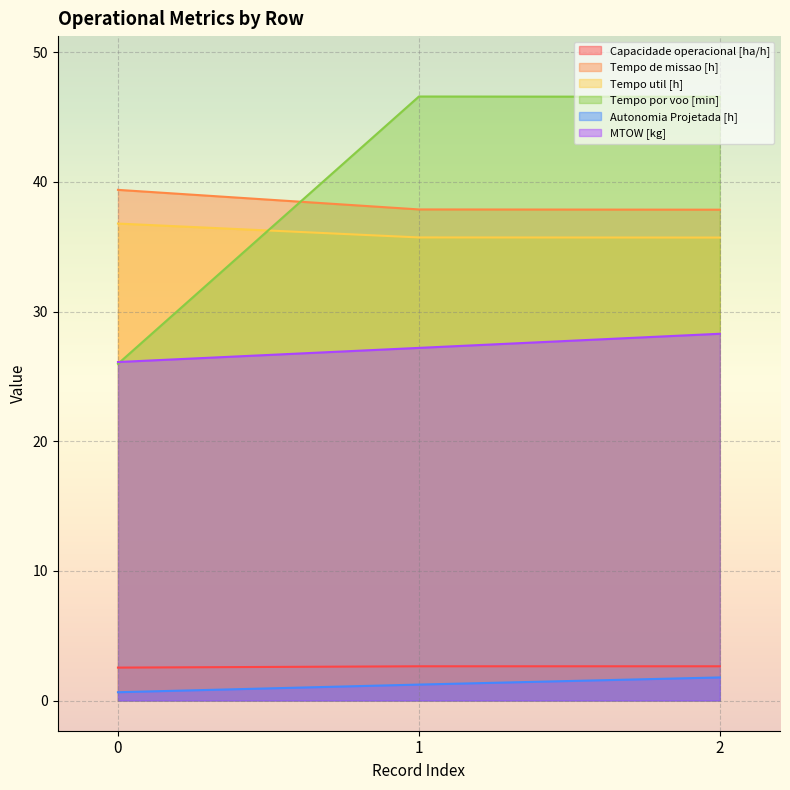

Reading left to right, extract all data points from this chart.

Capacidade operacional [ha/h]: 2.5	2.6	2.6
Tempo de missao [h]: 39.4	37.9	37.9
Tempo util [h]: 36.8	35.7	35.7
Tempo por voo [min]: 26.0	46.6	46.6
Autonomia Projetada [h]: 0.6	1.2	1.8
MTOW [kg]: 26.1	27.2	28.3